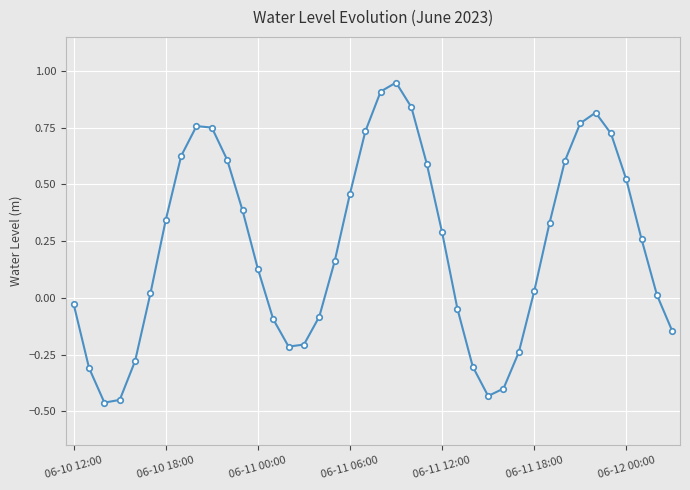

How many points are higher than both their immediate neighbors (excluding endpoints)?

3